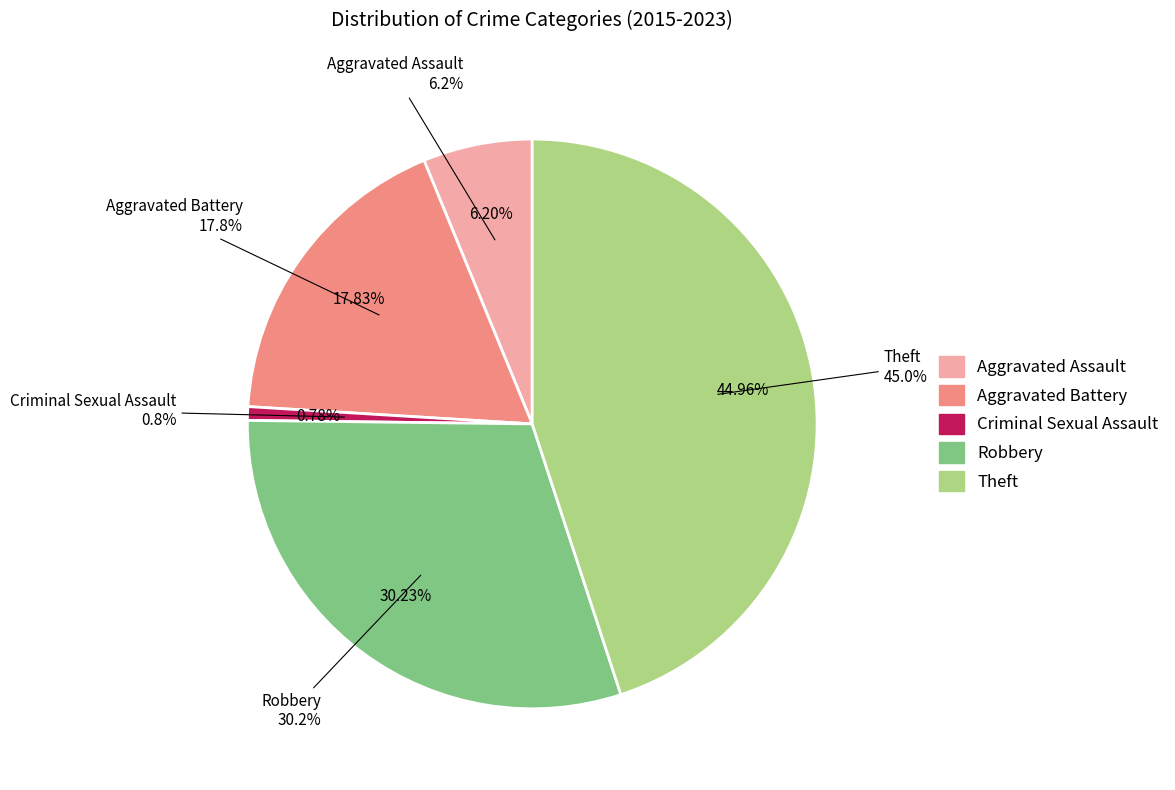

What portion of the pie excludes Theft?

55.0%